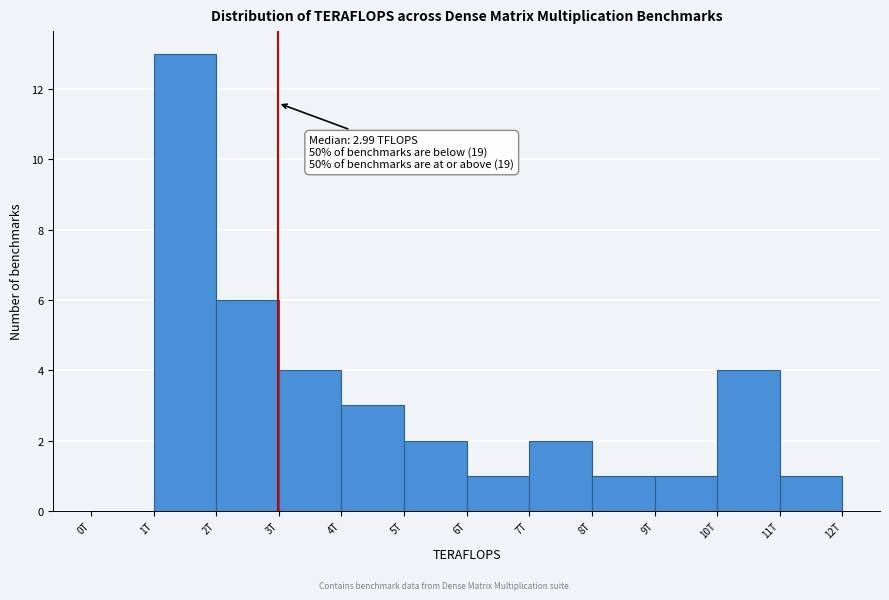

Reading right to left, what are all the values shown in this chart?

11T=1	10T=4	9T=1	8T=1	7T=2	6T=1	5T=2	4T=3	3T=4	2T=6	1T=13	0T=0